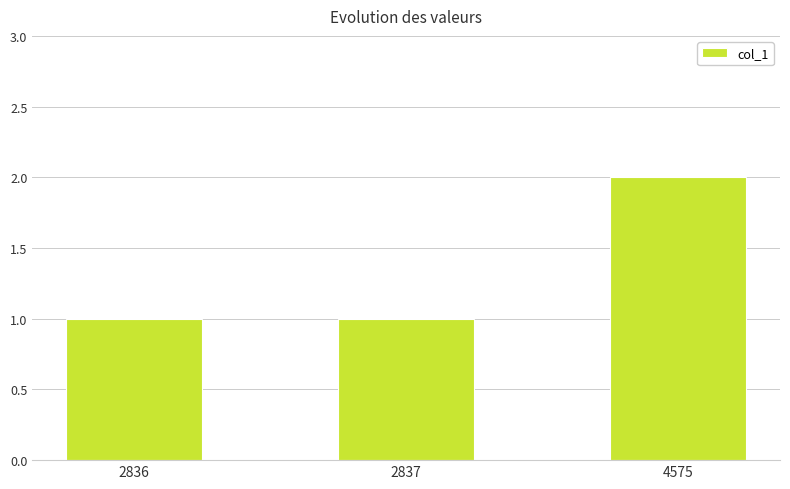

What is the value of the 3rd bar from the left?

2